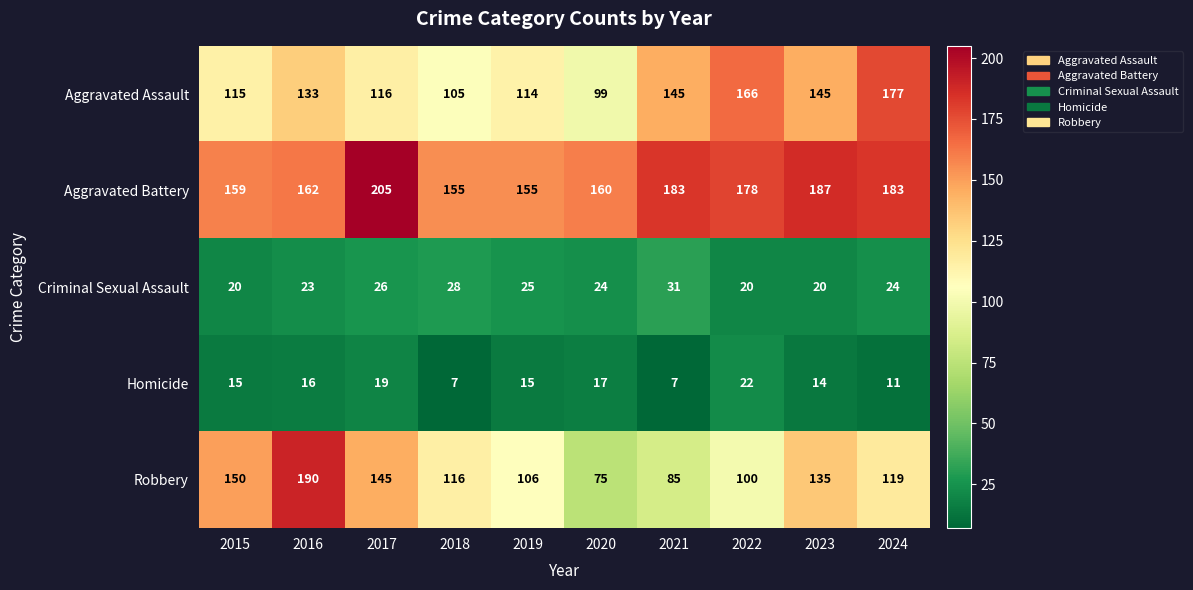

What is the total value across all series at 2019?

415